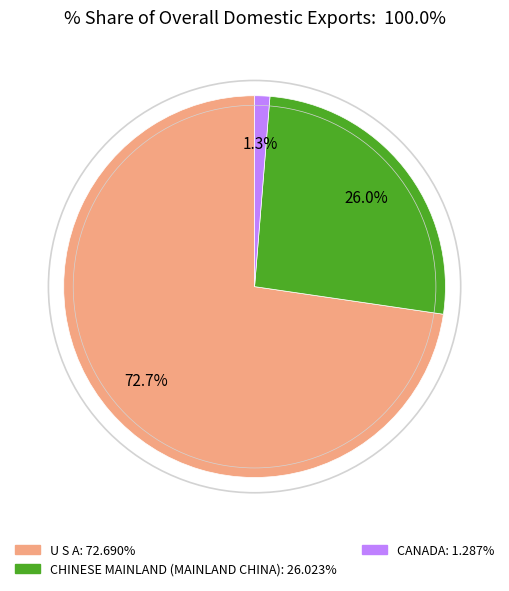

To the nearest percent, what is the difference between the largest and smallest slice percentages?

71%